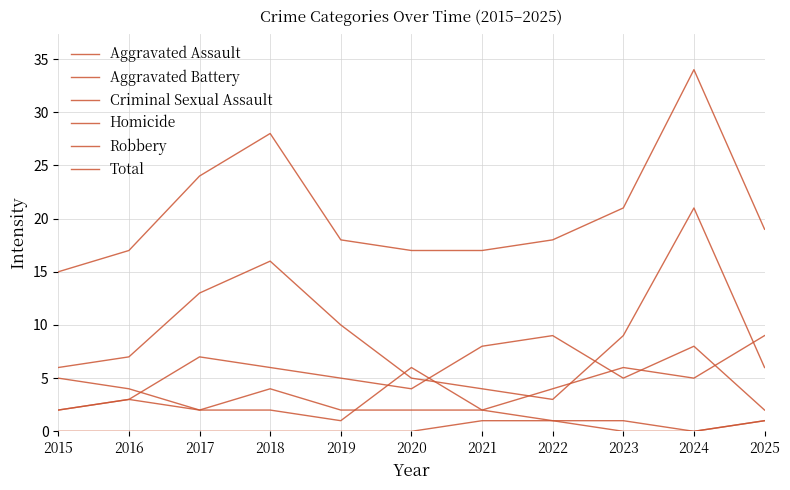

How many lines are shown in the chart?

6